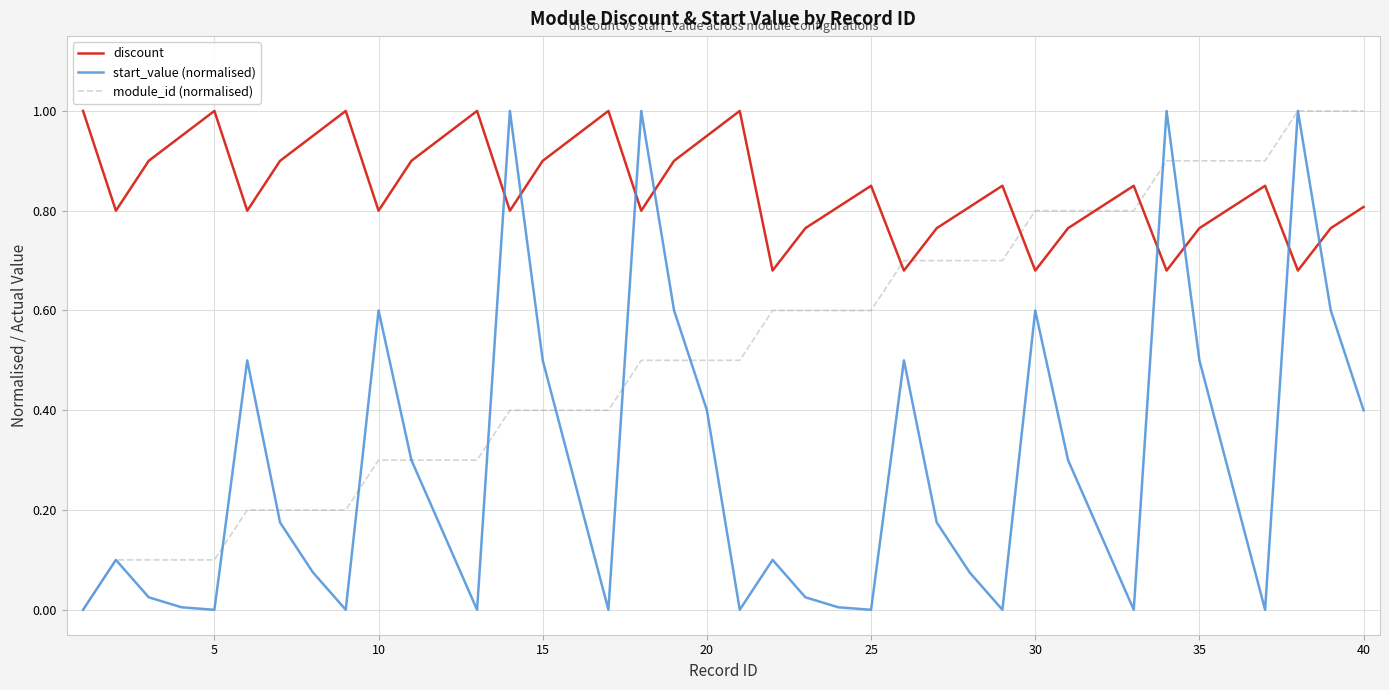

What is the highest value of the discount series?

1.0